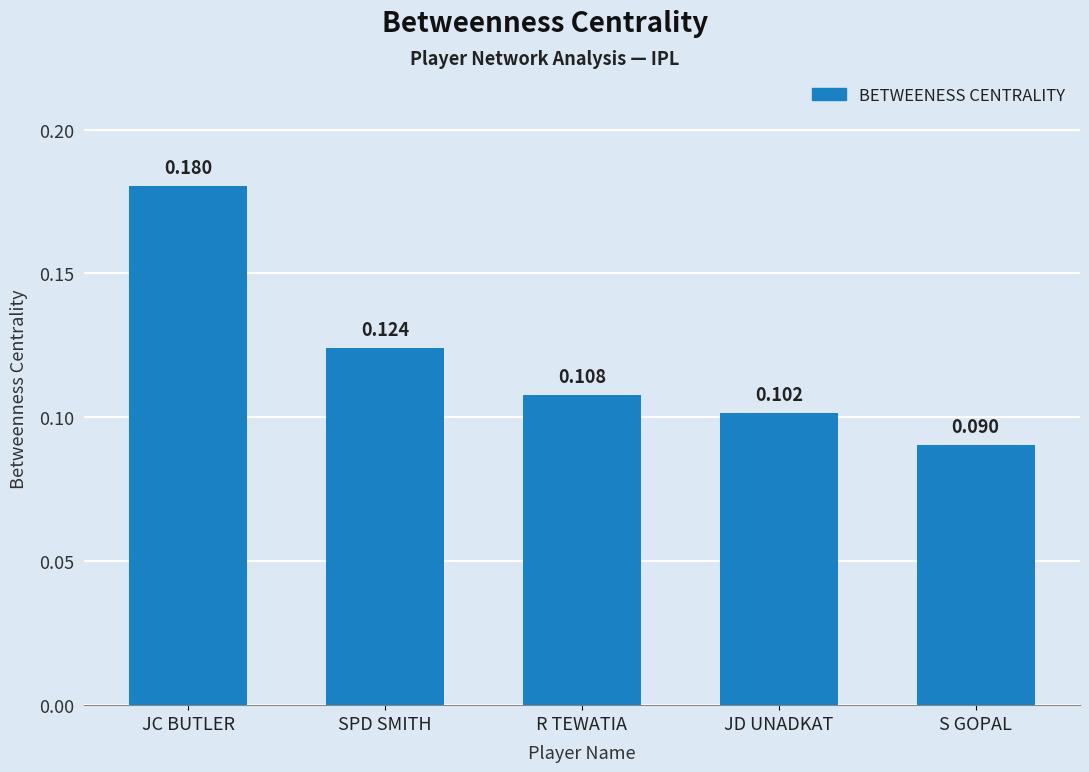

What is the label of the 2nd bar from the left?

SPD SMITH